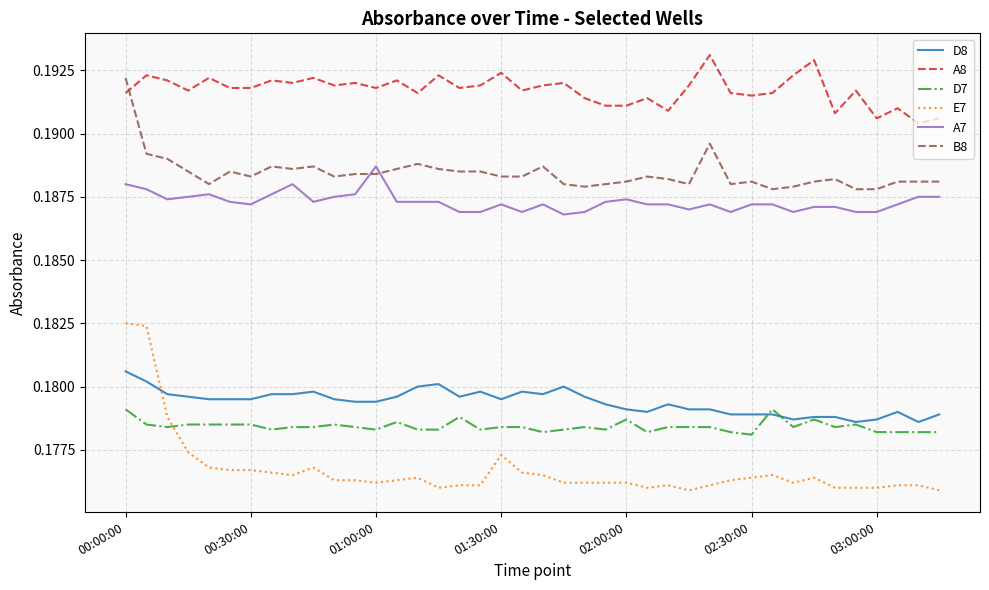

List the series in order of their peak value, highest first.

A8, B8, A7, E7, D8, D7